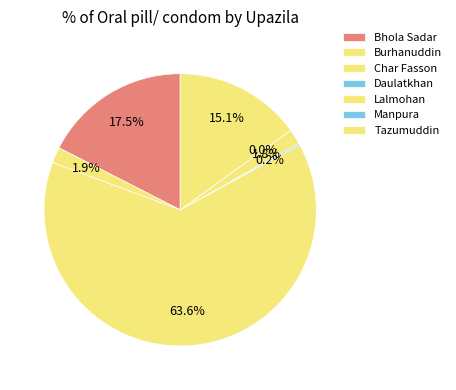

To the nearest percent, what is the difference between the largest and smallest slice percentages?

64%